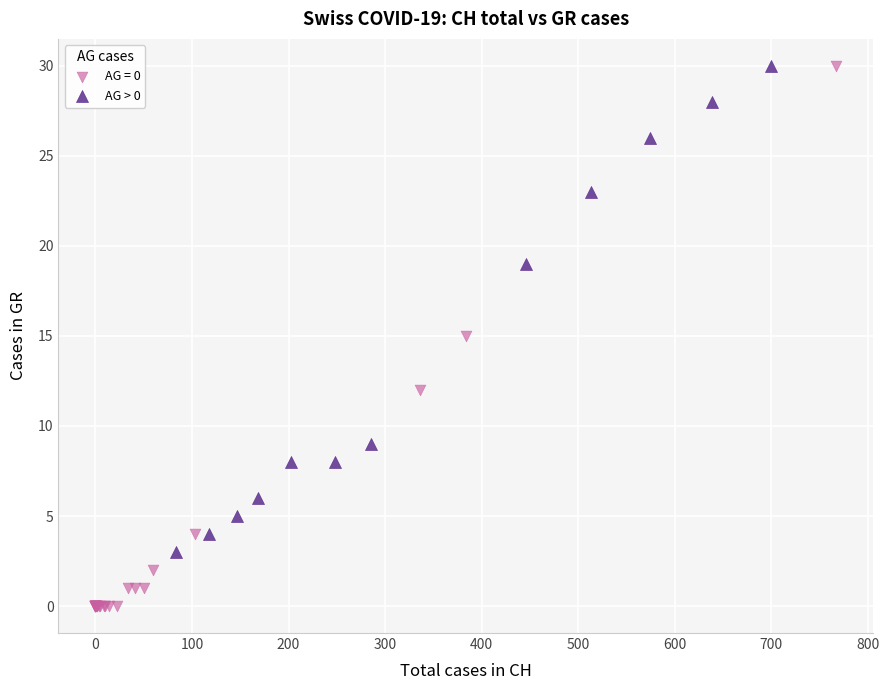

Which series contains the lowest Y value?

AG = 0